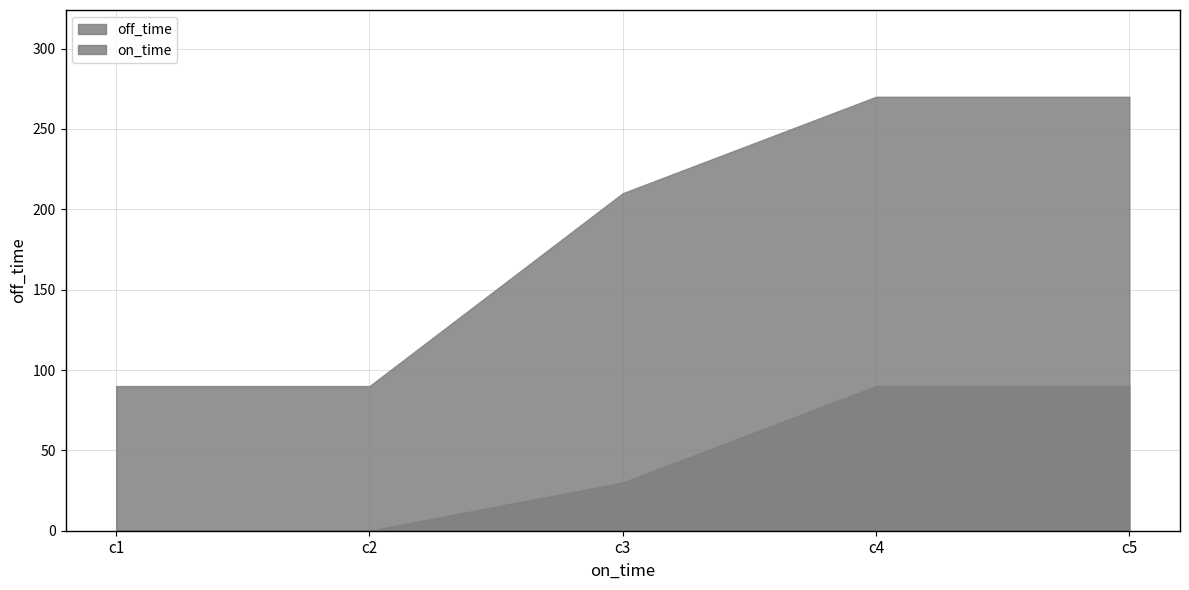

How many values in the on_time series are below 30?

2